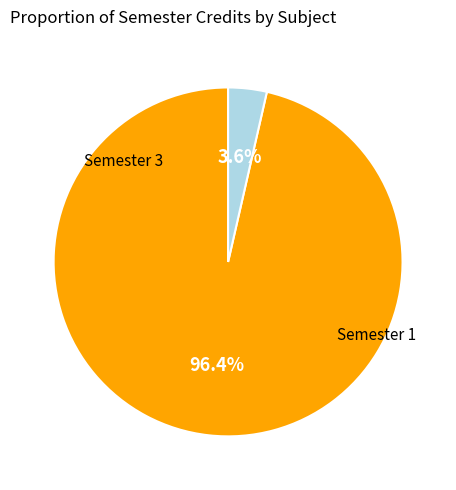

How many segments does this pie chart have?

2